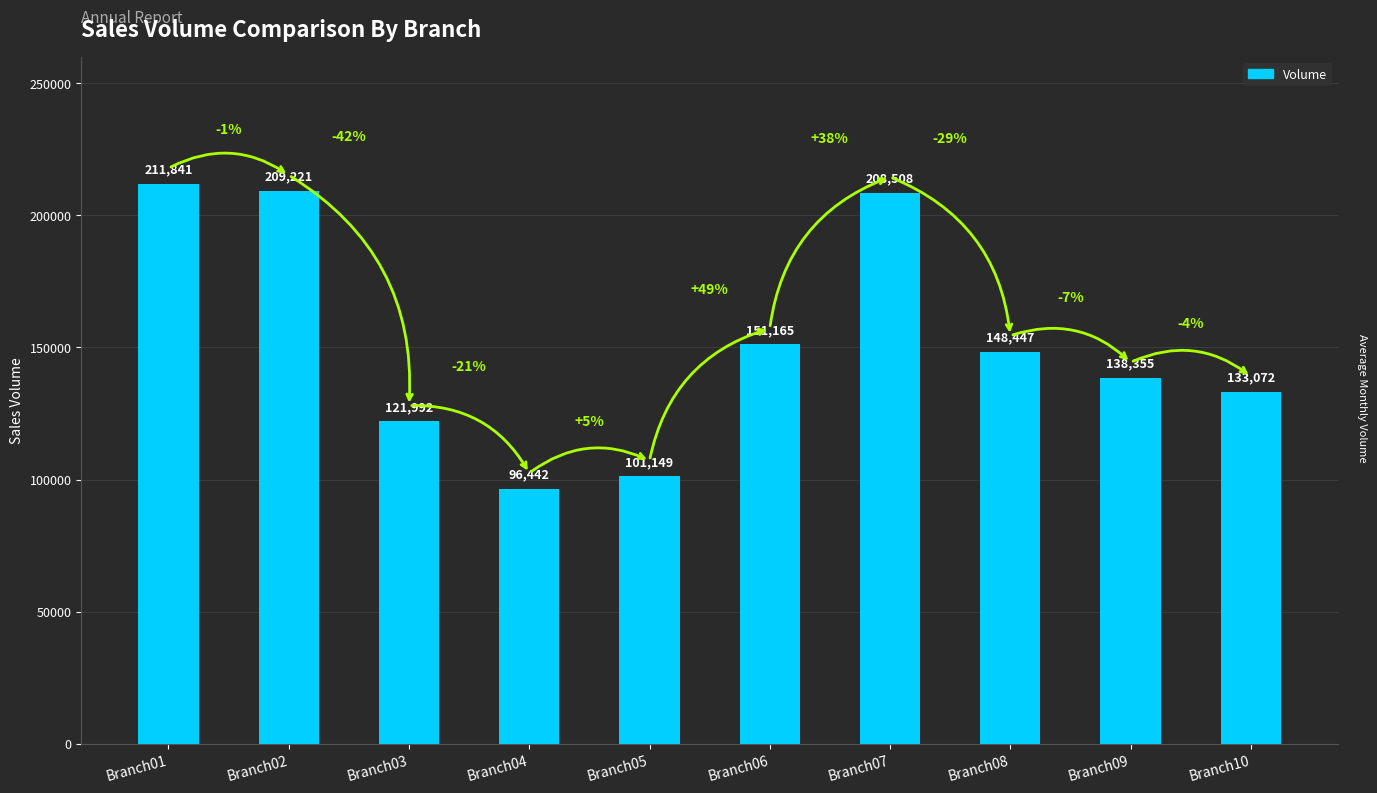

What is the change in value from Branch02 to Branch06?

-58056